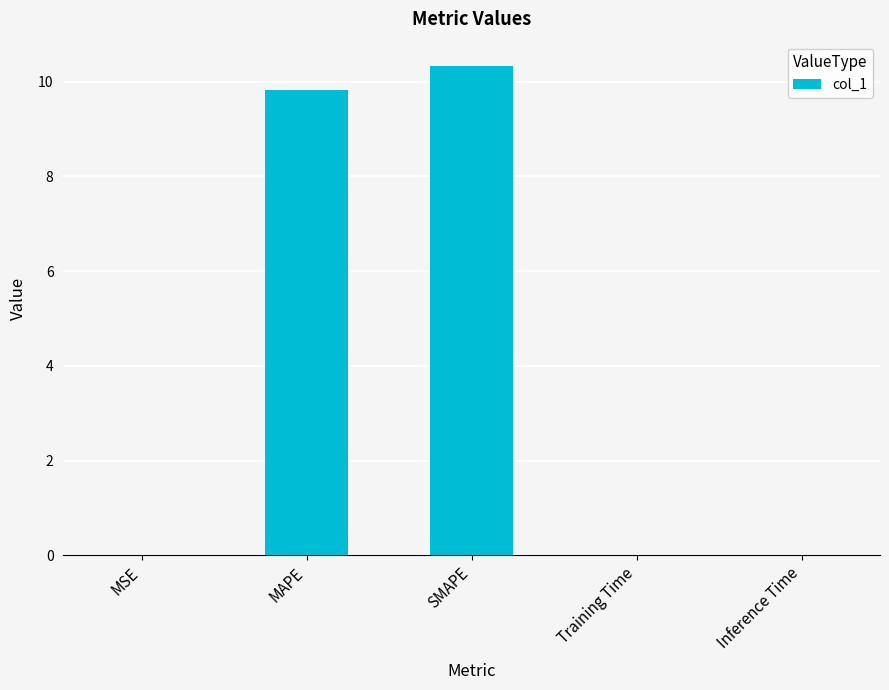

The value at Inference Time is 0.0. True or false?

True